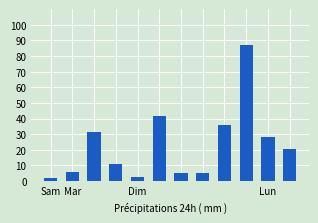

What is the smallest value displayed?

2.2